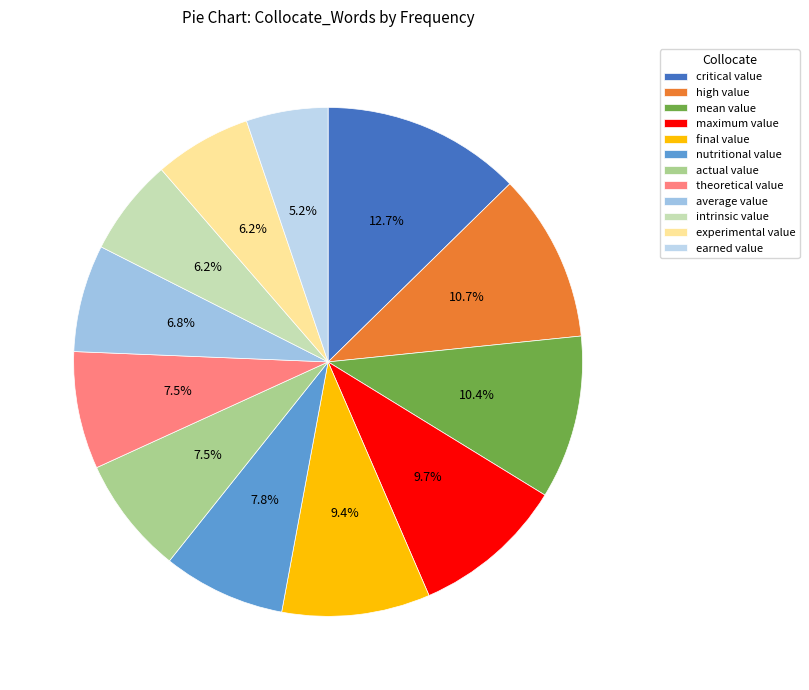

To the nearest percent, what percentage of the pie is experimental value?

6%